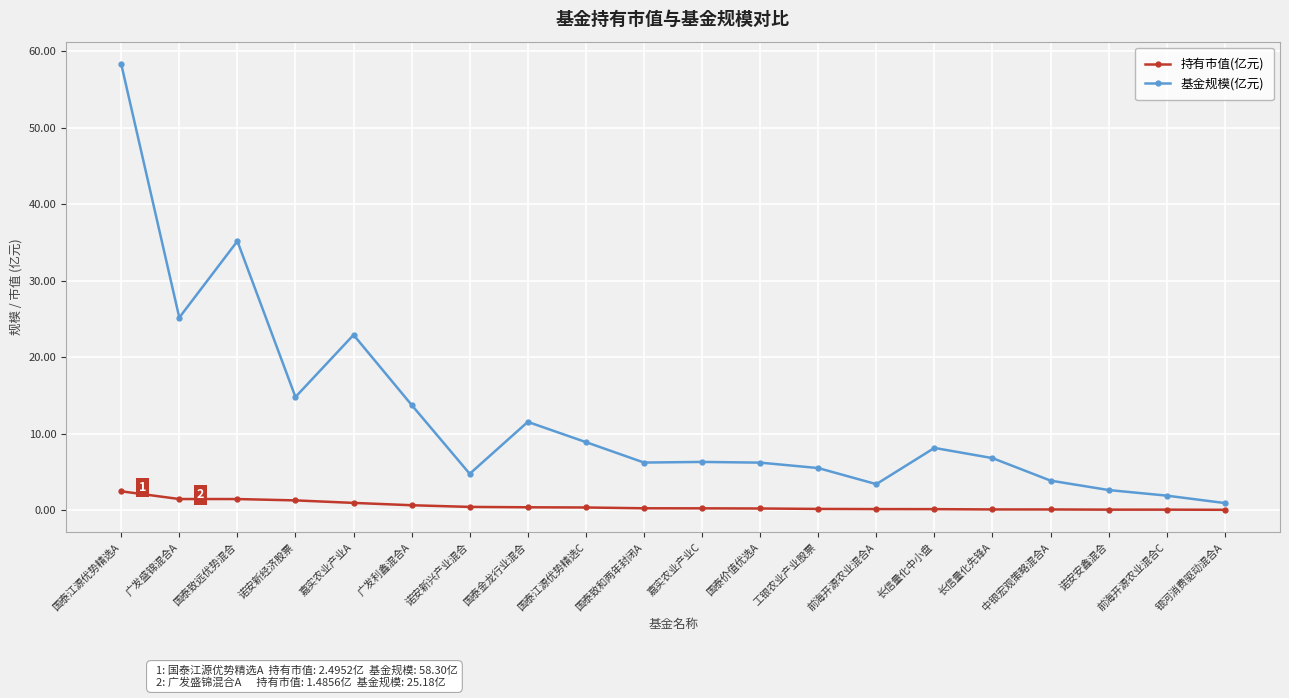

What is the difference between the 持有市值(亿元) values at 国泰致和两年封闭A and 国泰江源优势精选A?

2.2